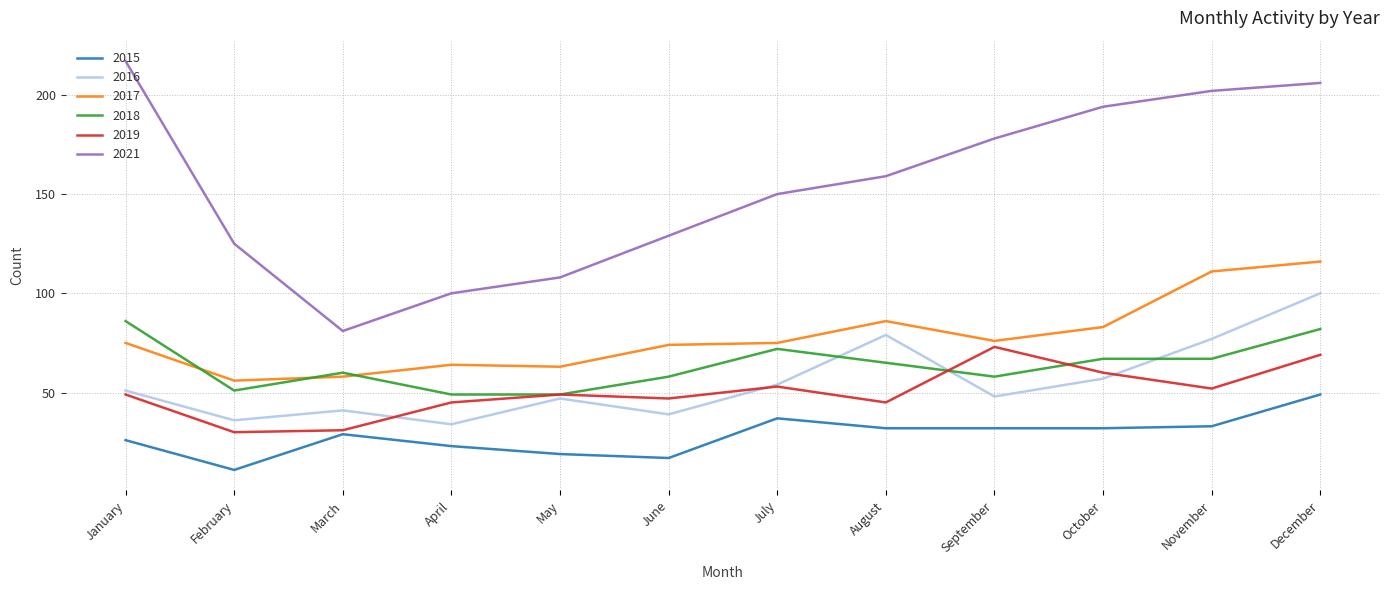

At which category is the sum across all series the highest?

December